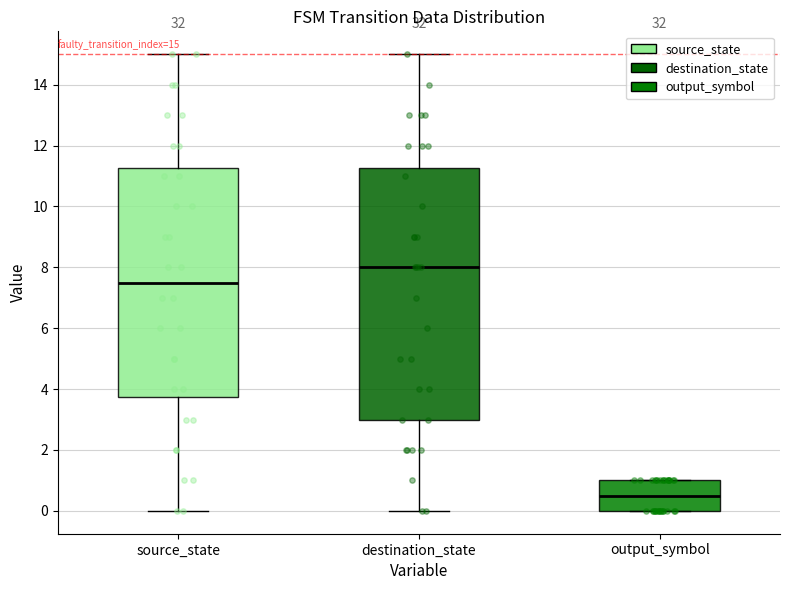

Which box has the lowest median line?

output_symbol